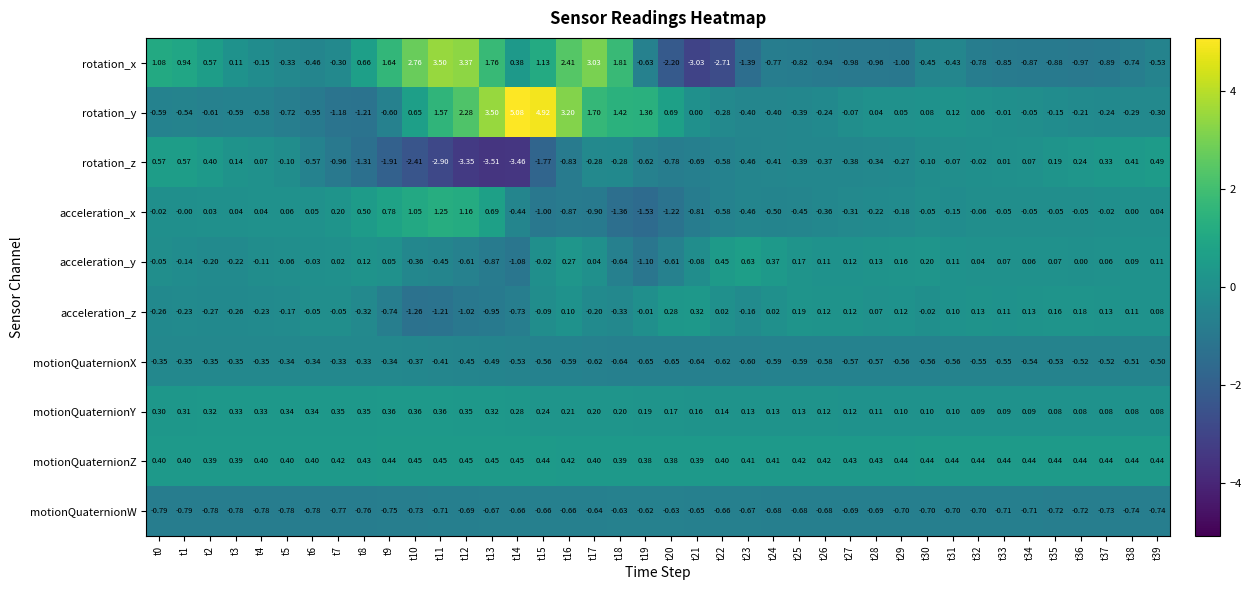

What is the difference between the highest and lowest values at t18?

3.2